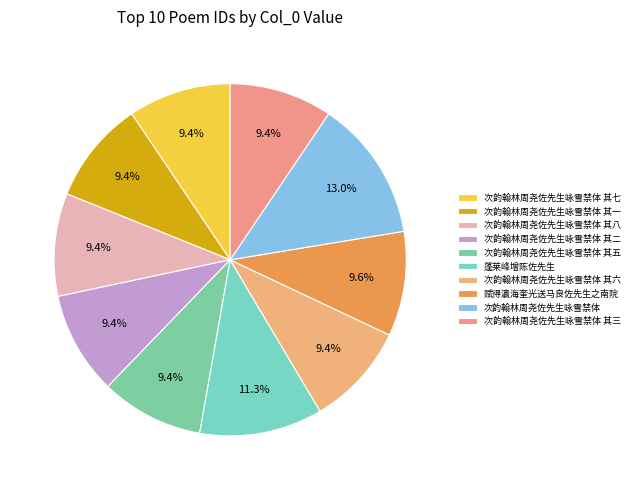

True or false: 次韵翰林周尧佐先生咏雪禁体 其七 accounts for 9% of the total.

True